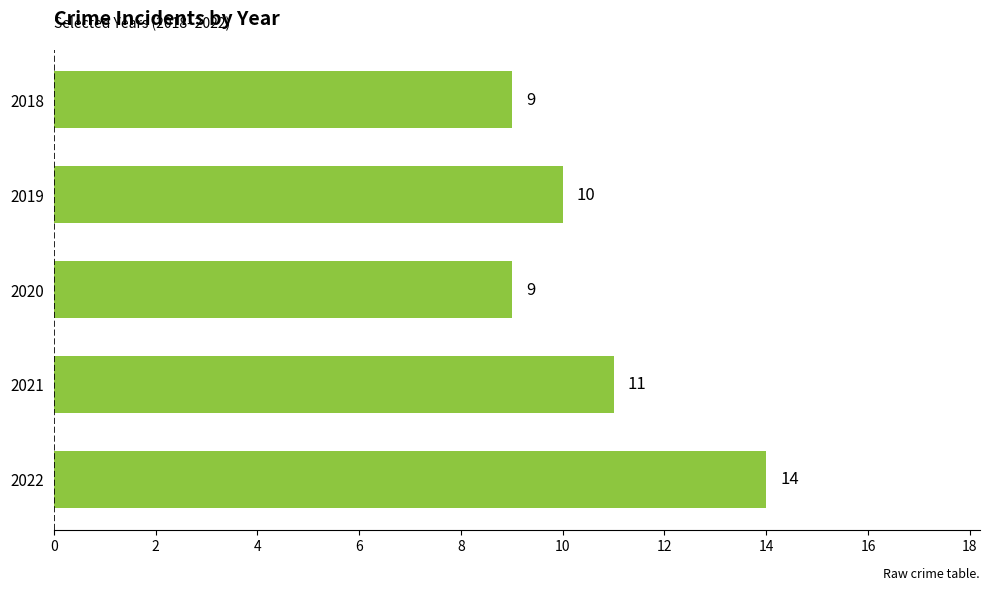

What is the difference between the values at 2022 and 2021?

3